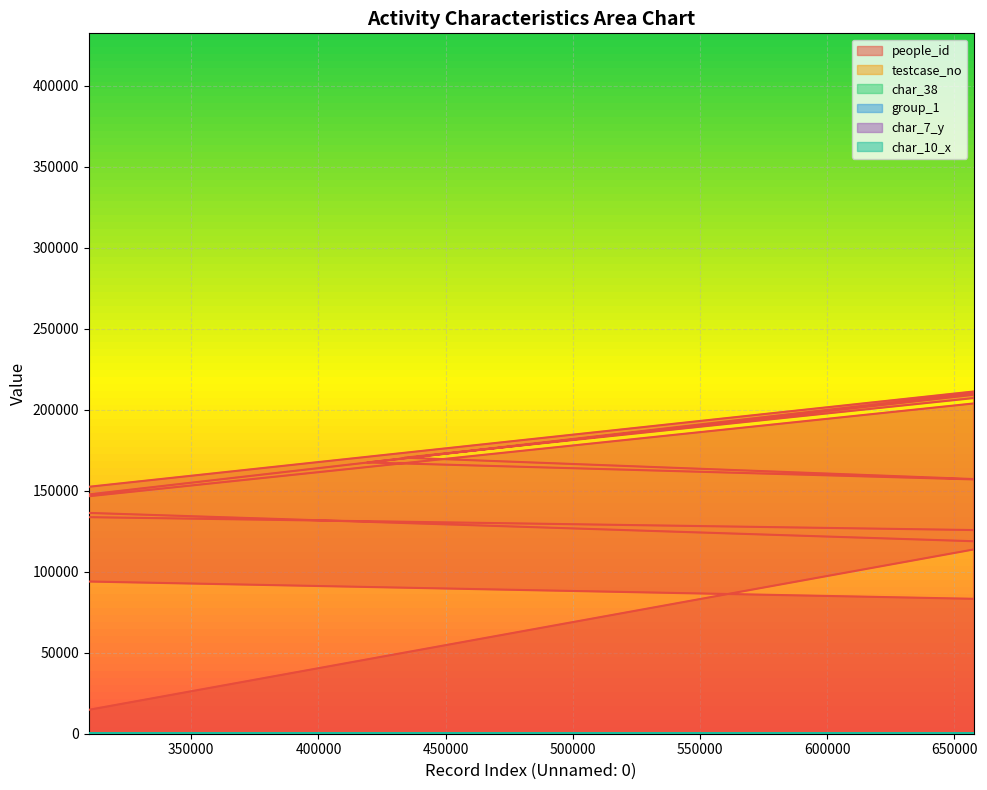

What is the value of the char_38 point at the 18th from the left?

1